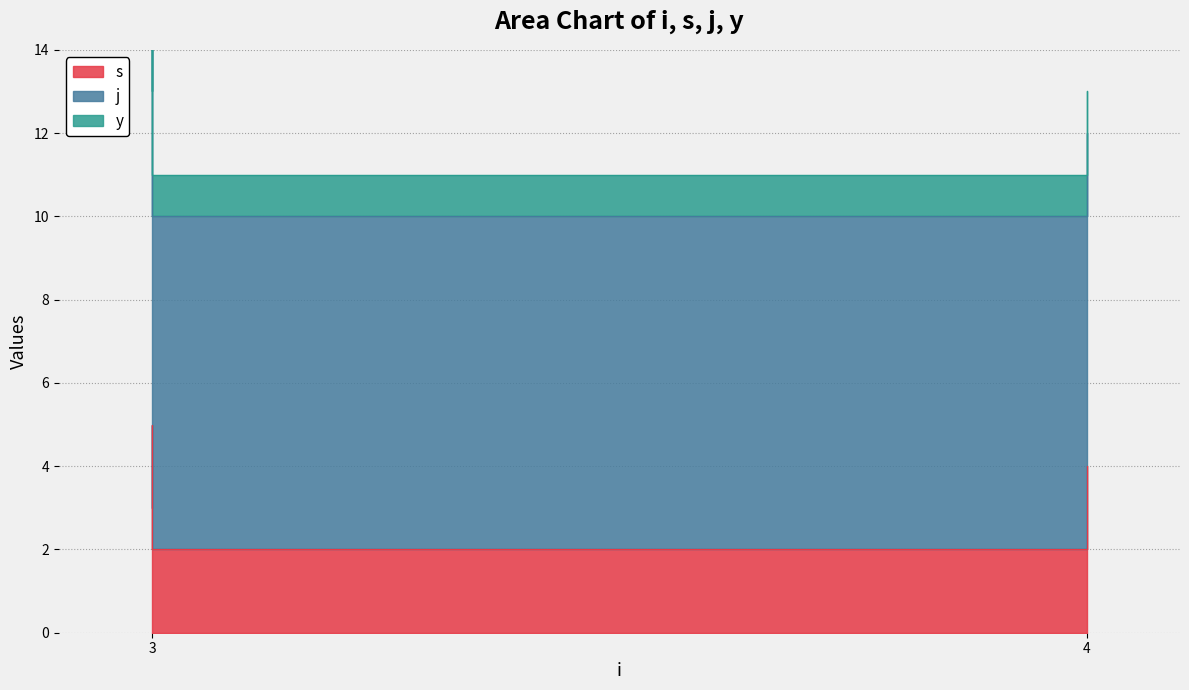

Reading right to left, what are all the values shown in this chart?

s: 4=4	4=2	3=5	3=3
j: 4=8	4=8	3=10	3=10
y: 4=1	4=1	3=1	3=1